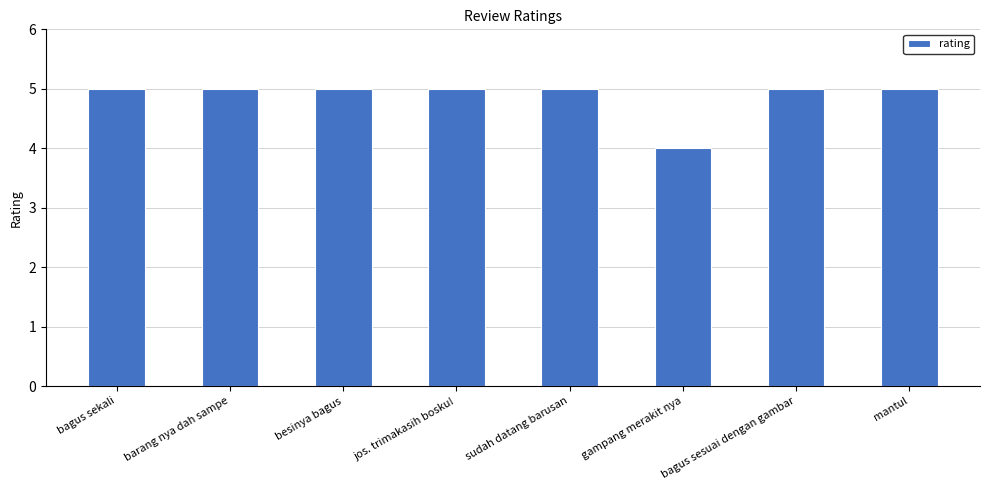

What is the label of the 2nd bar from the left?

barang nya dah sampe